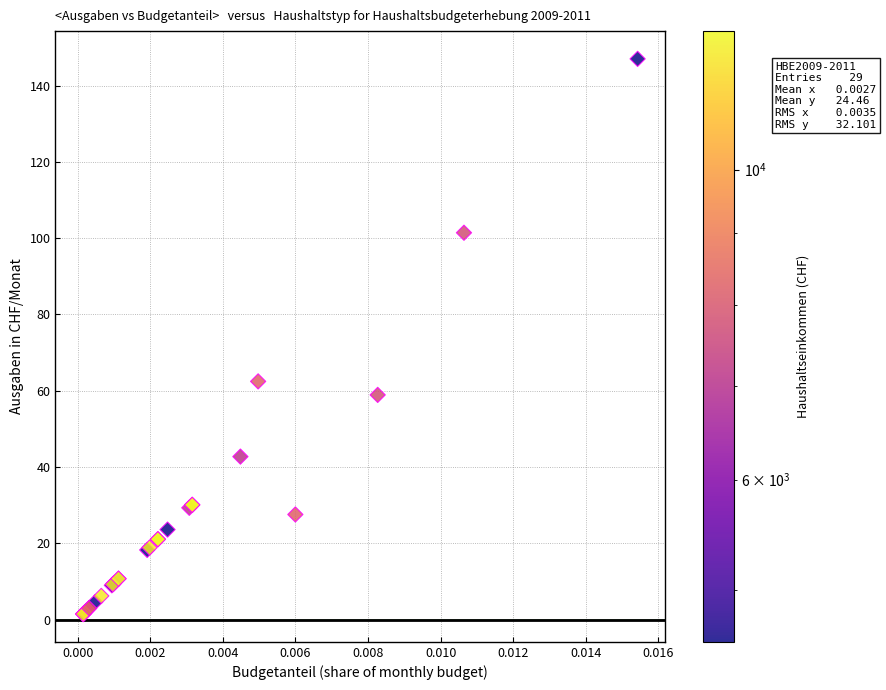

What Y value in the scatter plot is closest to 74?

62.4